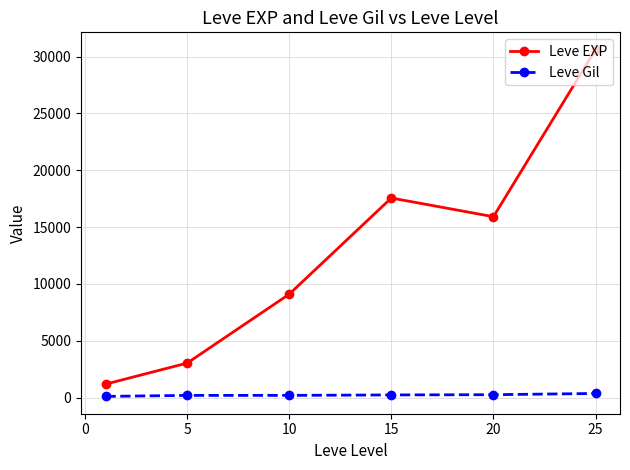

True or false: Leve Gil and Leve EXP intersect in this chart.

False